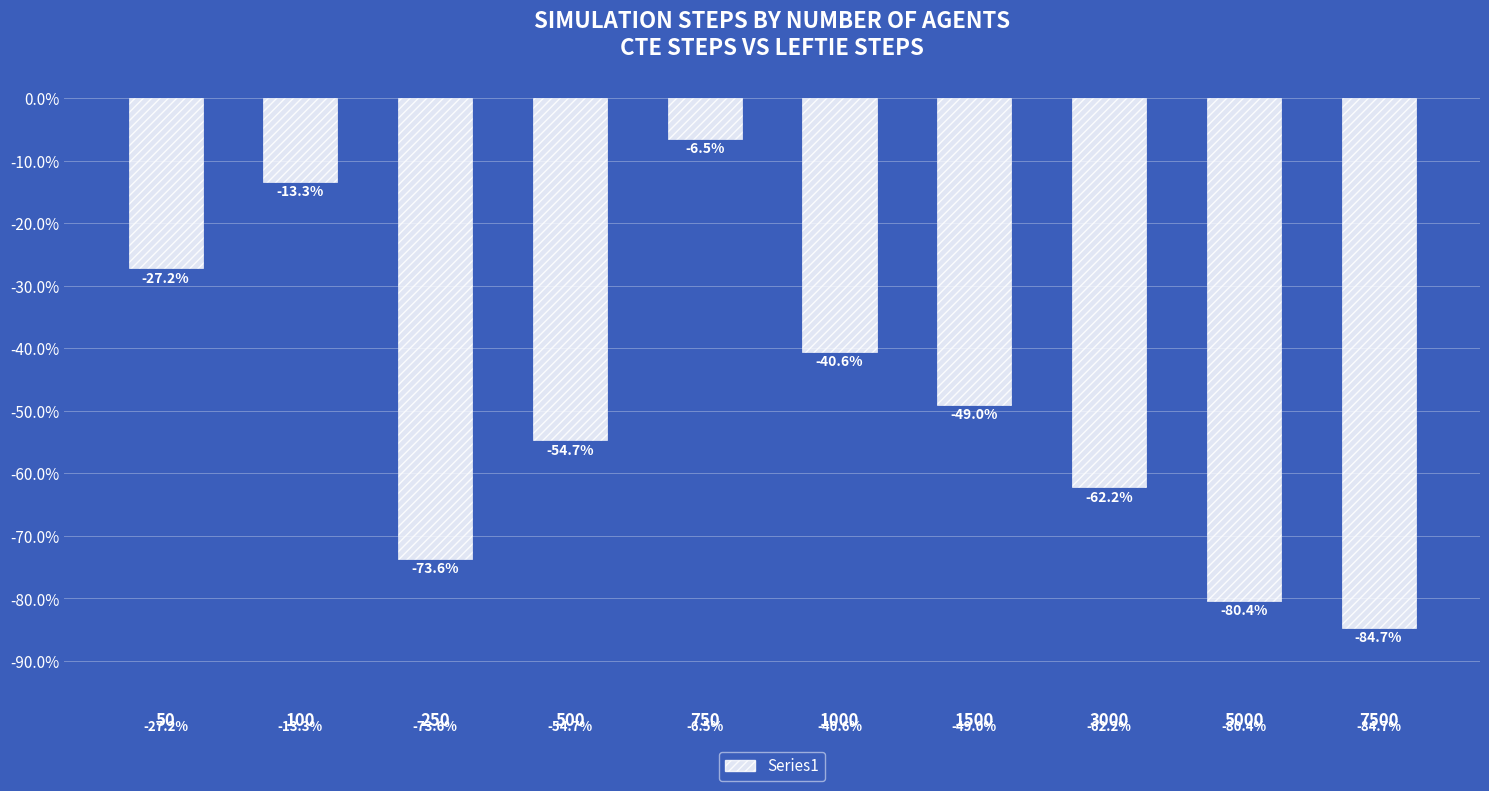

What is the maximum value shown in the chart?

-6.5